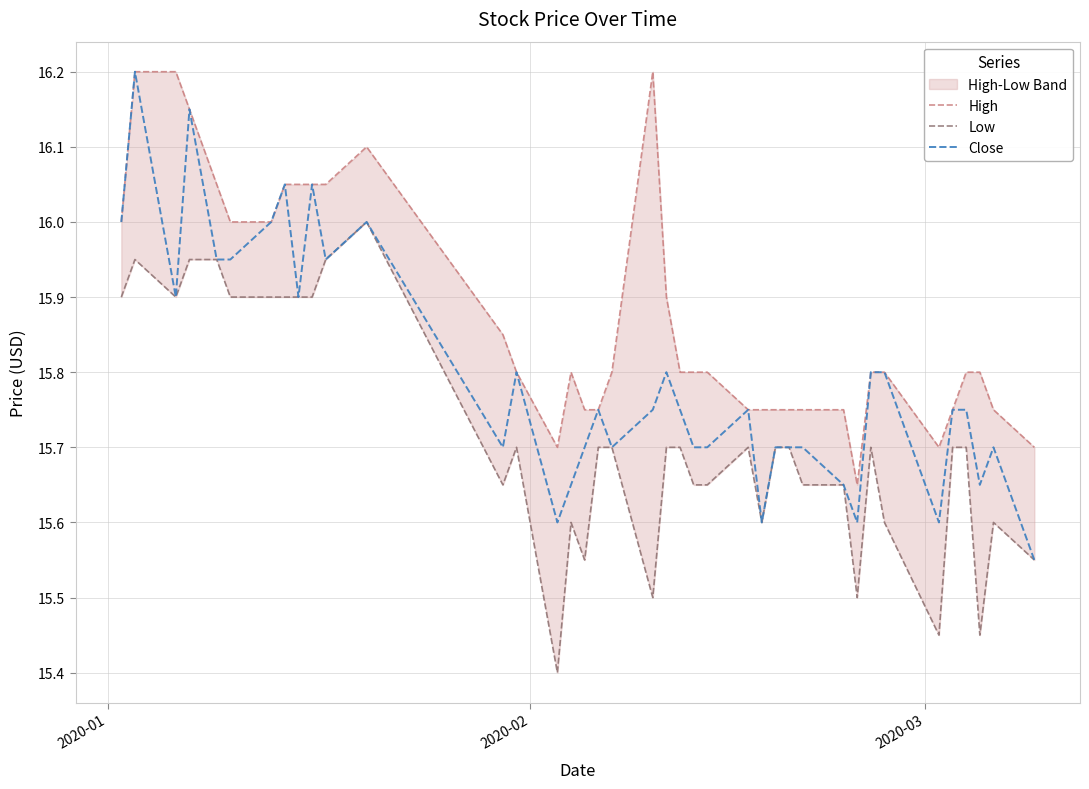

Count the number of data series in this chart.

3